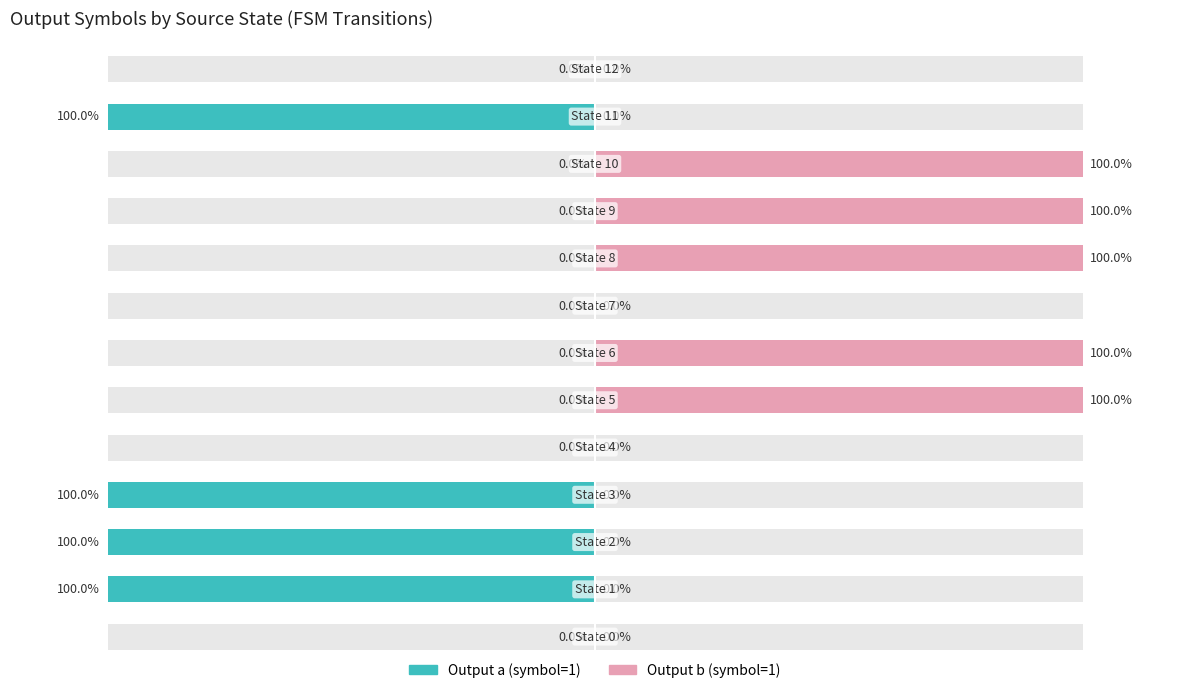

Reading left to right, transcribe all the data shown in this chart.

Output a: 0	1	1	1	0	0	0	0	0	0	0	1	0
Output b: 0	0	0	0	0	1	1	0	1	1	1	0	0